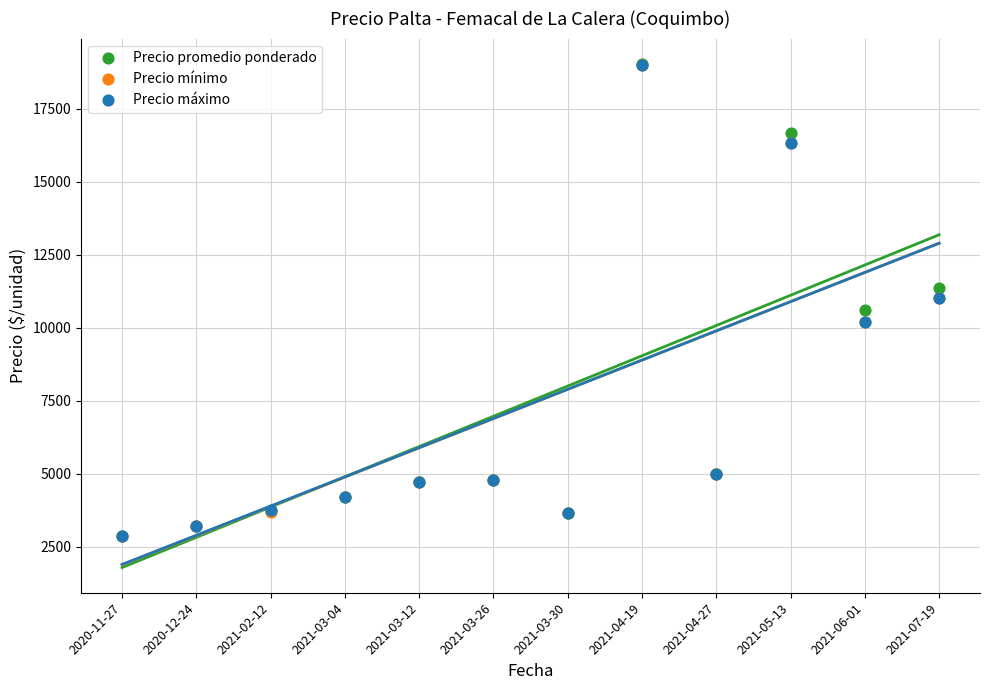

Which series contains the highest Y value?

Precio promedio ponderado